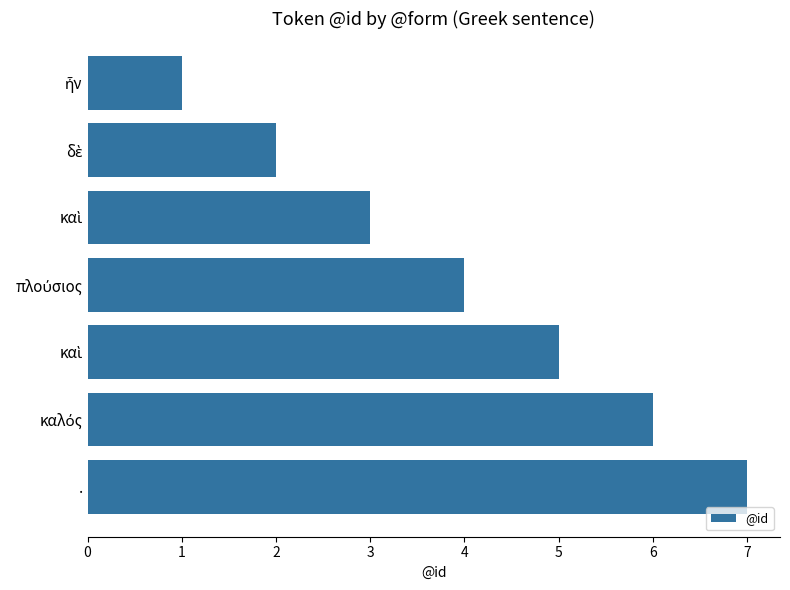

How many bars are there in total?

7